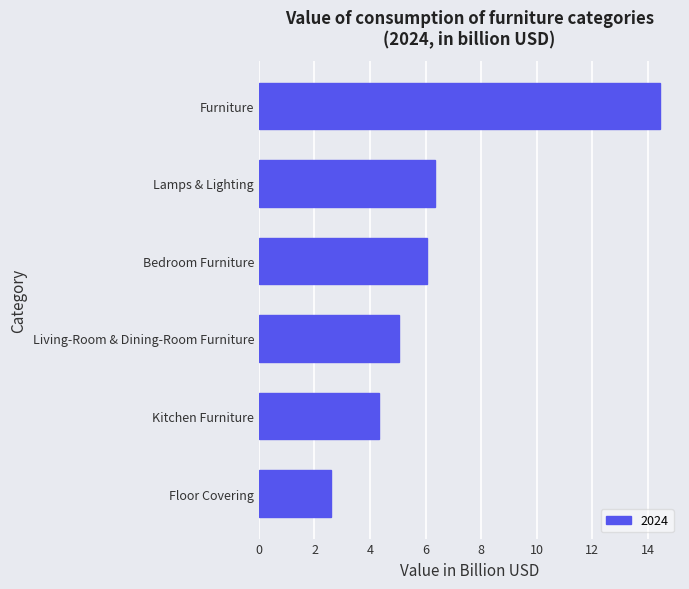

At which category does the chart reach its peak across all series?

Furniture